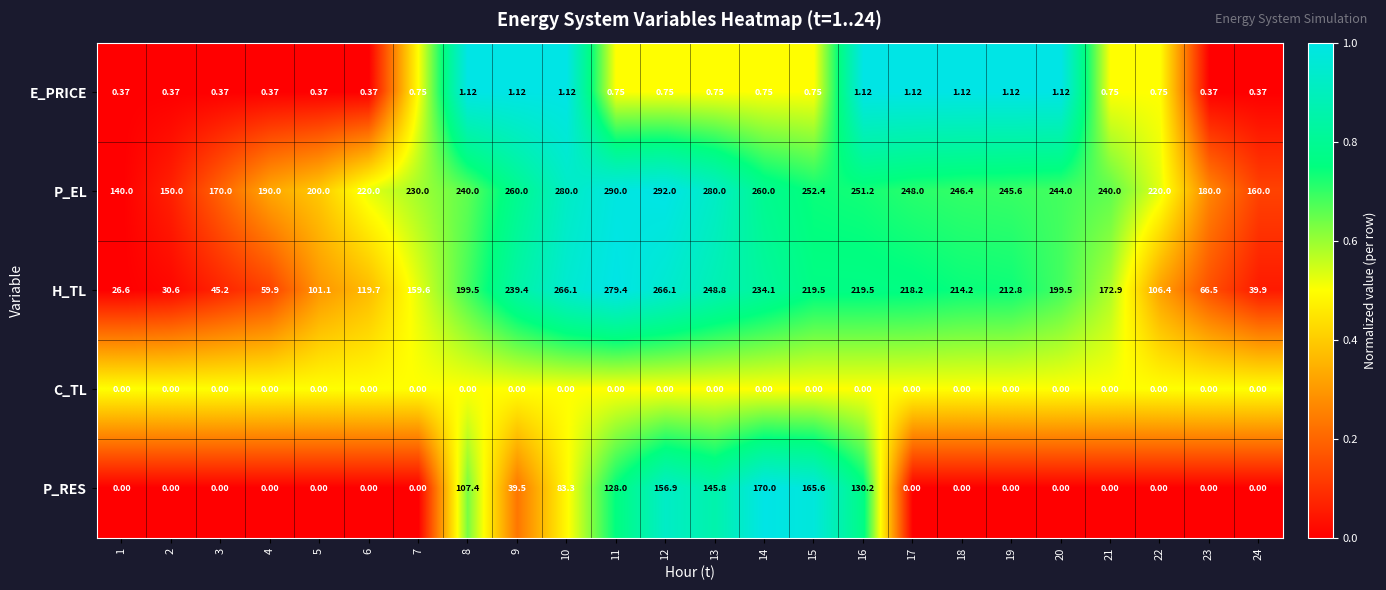

Which series has the largest total across all categories?

P_EL